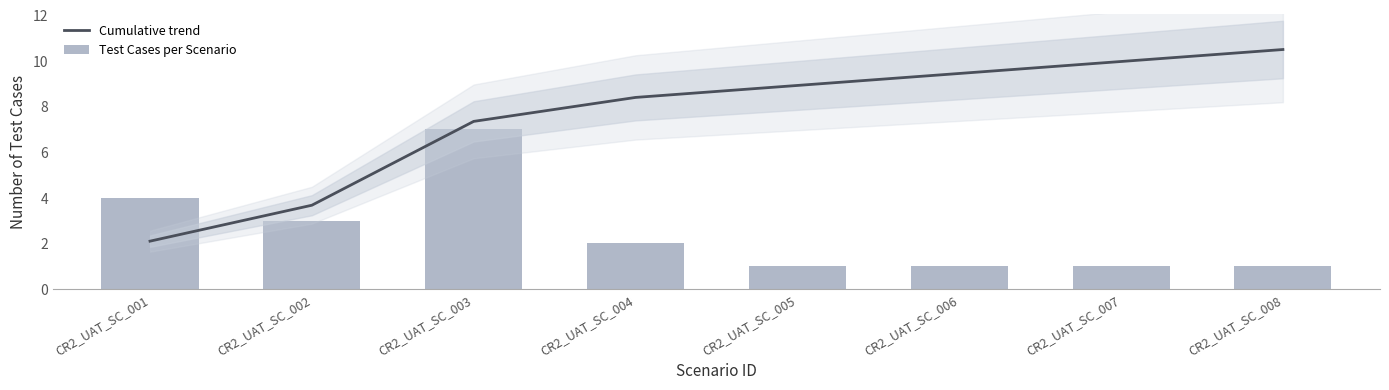

Rank the series at CR2_UAT_SC_005 from highest to lowest value.

Cumulative trend, Test Cases per Scenario